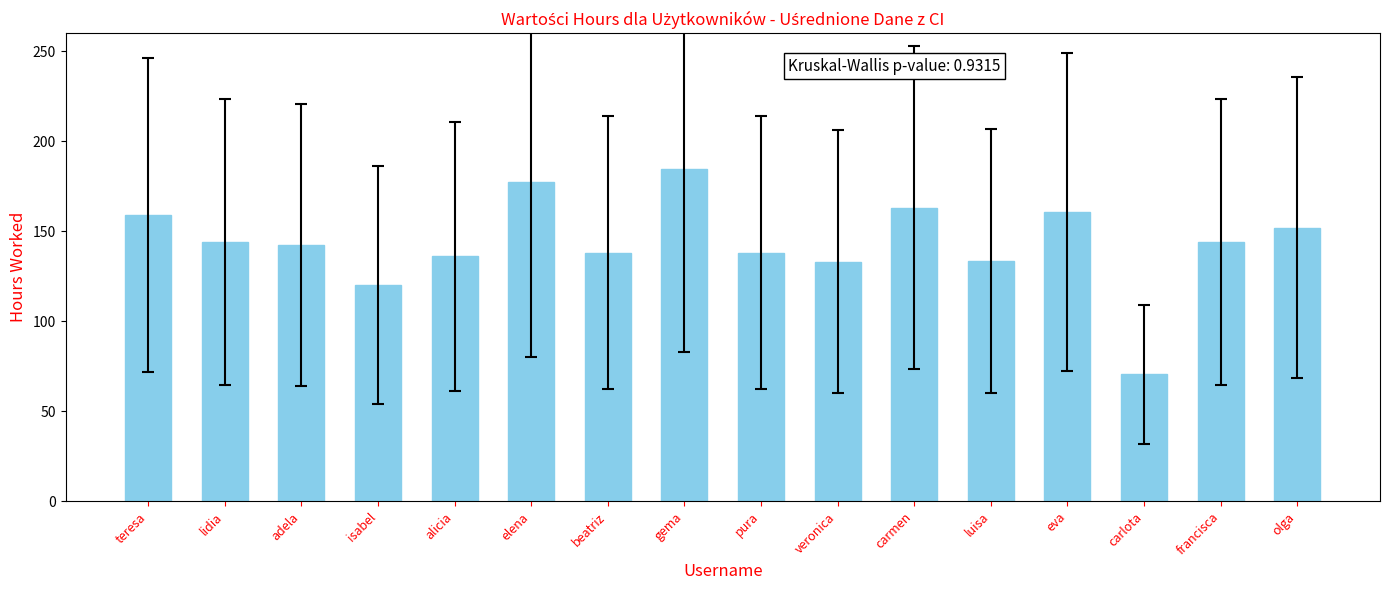

What is the minimum value shown in the chart?

70.5